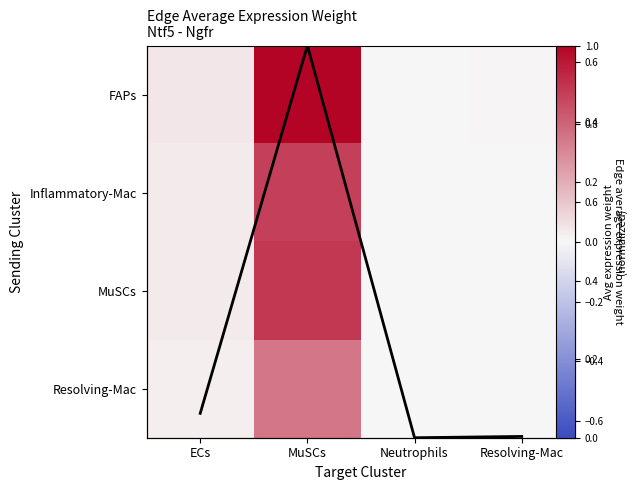

What is the total value across all series at ECs?

0.2